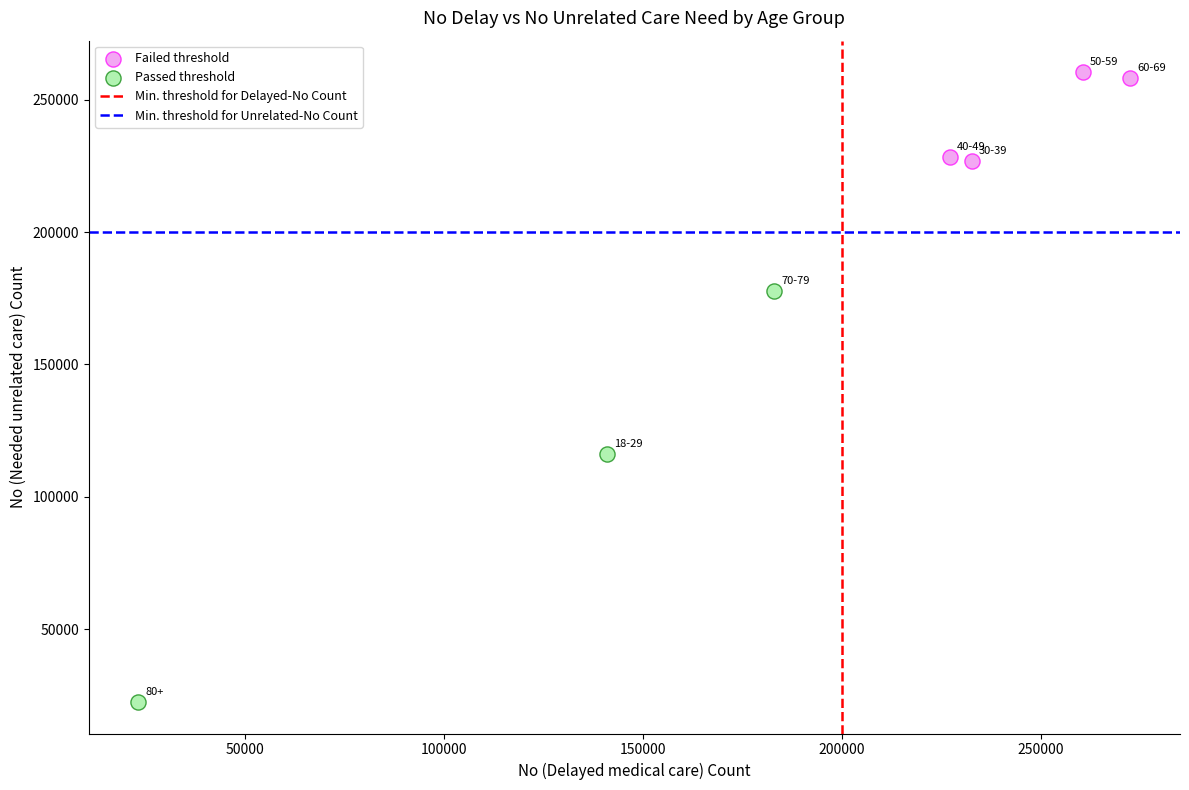

Which series has the widest spread of Y values?

Passed threshold